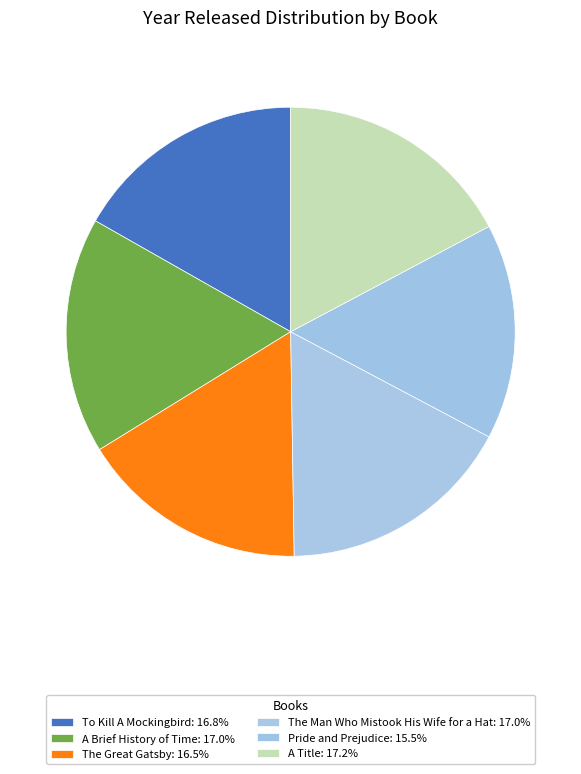

Is there any slice that represents more than half of the pie?

No